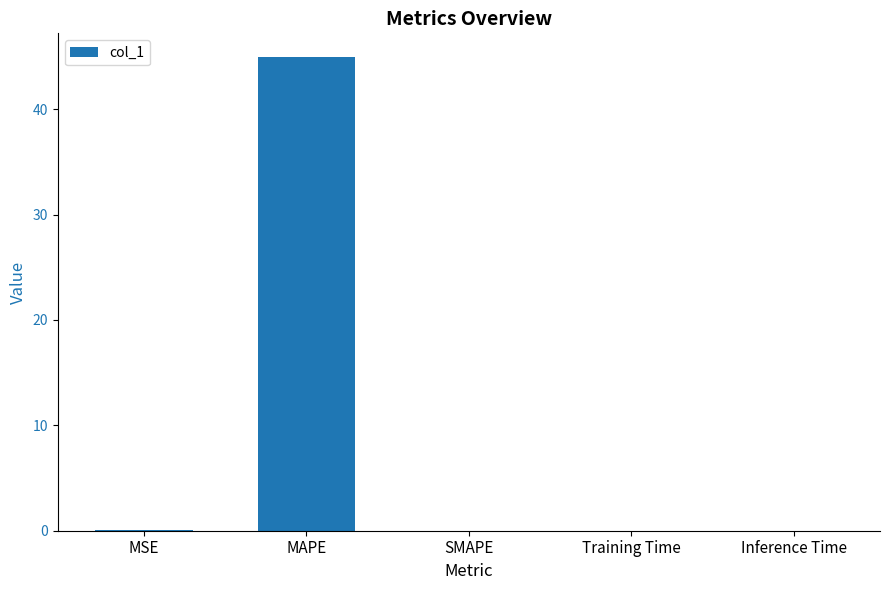

Which has a higher value, MAPE or Inference Time?

MAPE